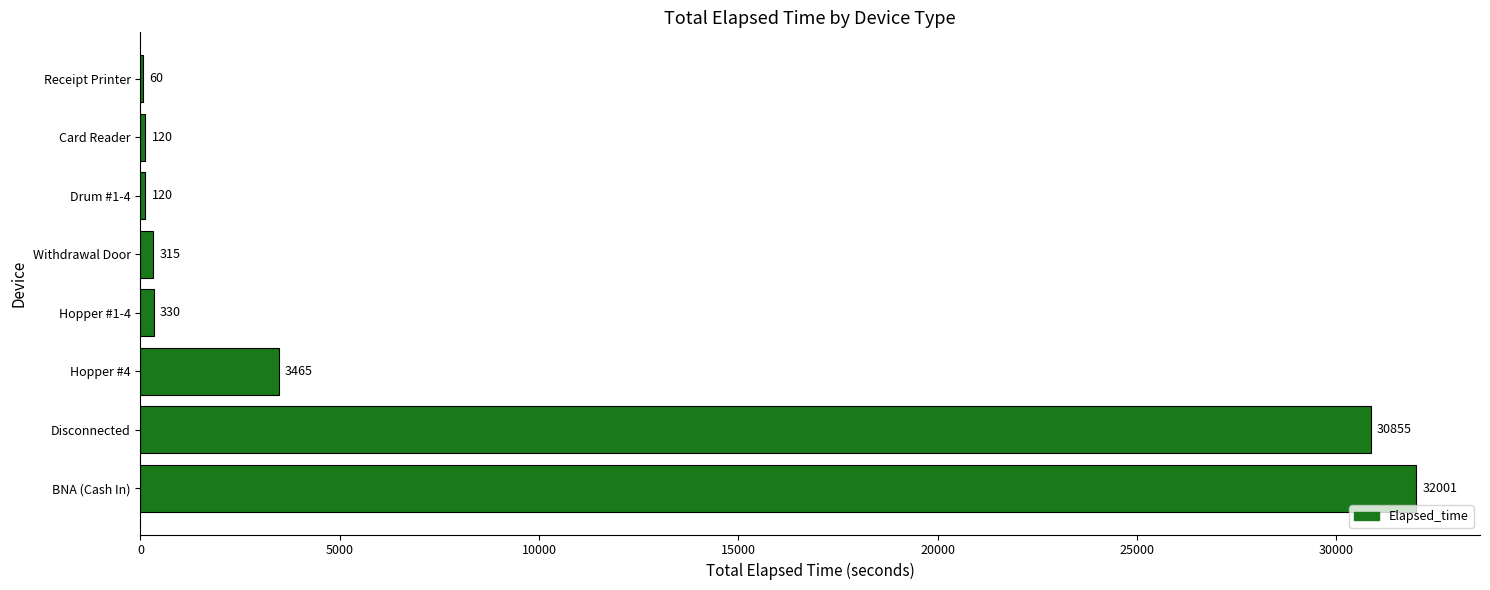

The value at Disconnected is 30855. True or false?

True